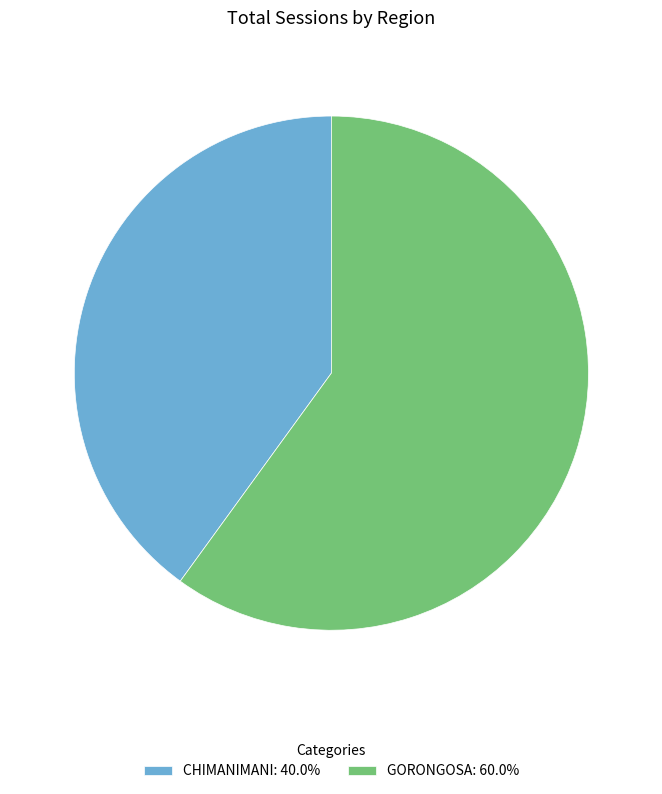

Does CHIMANIMANI represent more than half of the total?

No